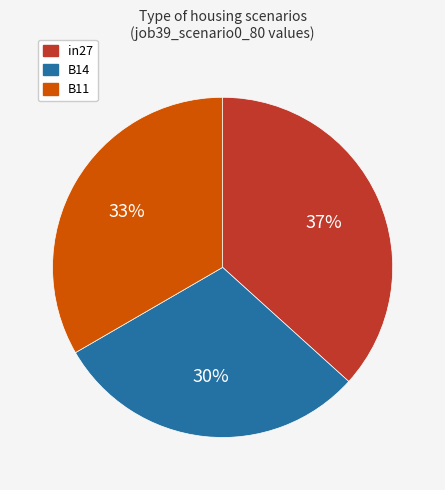

How many segments does this pie chart have?

3